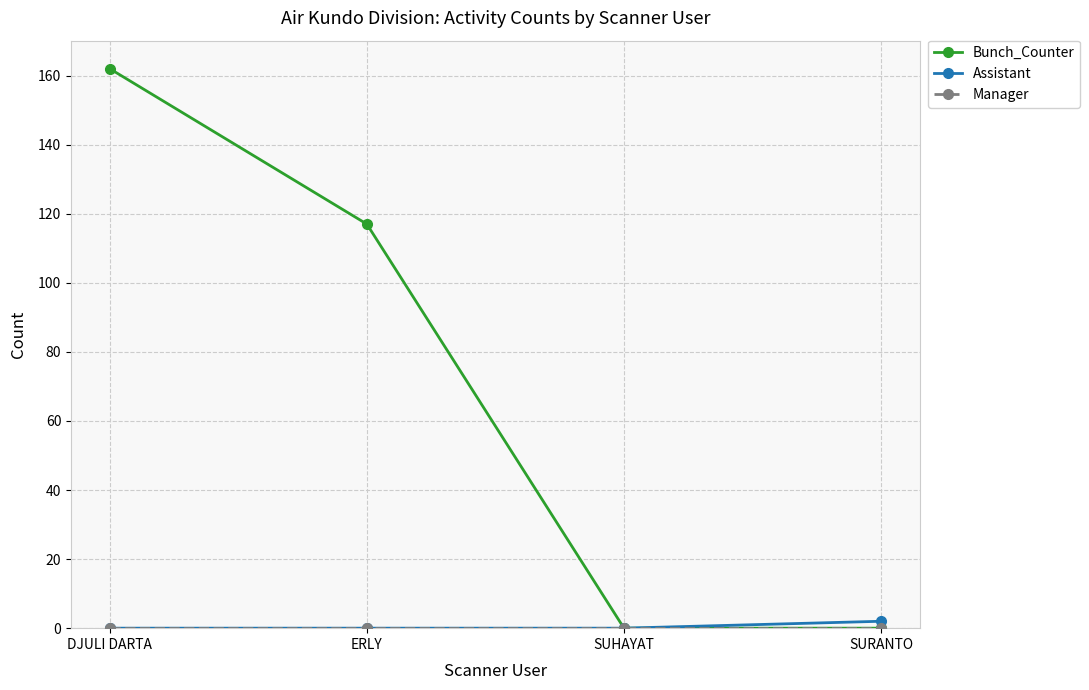

What is the label of the 3rd point from the right?

ERLY